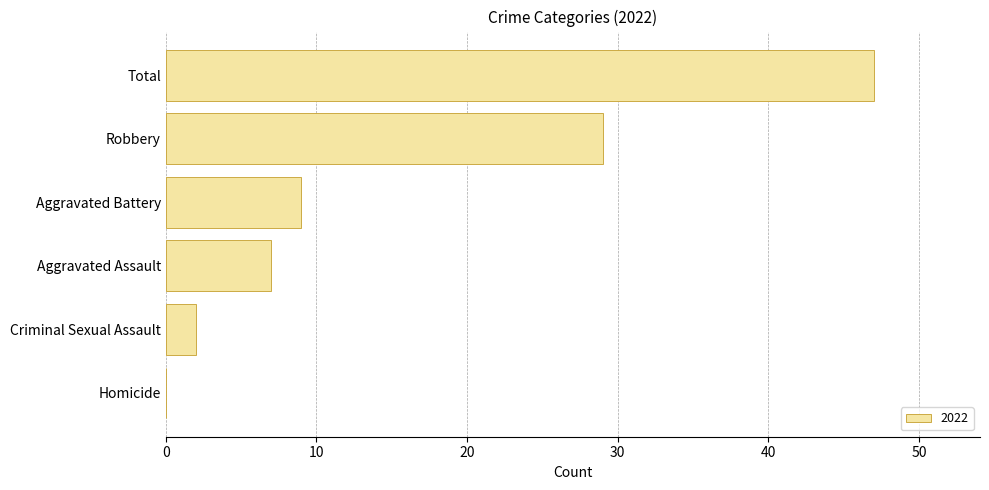

Count the number of categories in the chart.

6